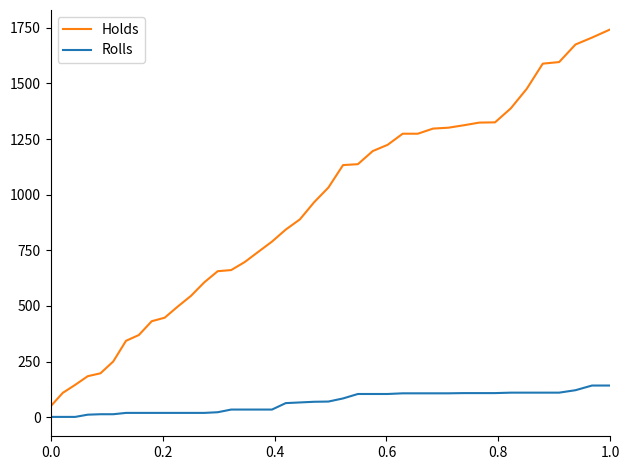

What is the difference between the maximum and minimum values in the Holds series?

1694